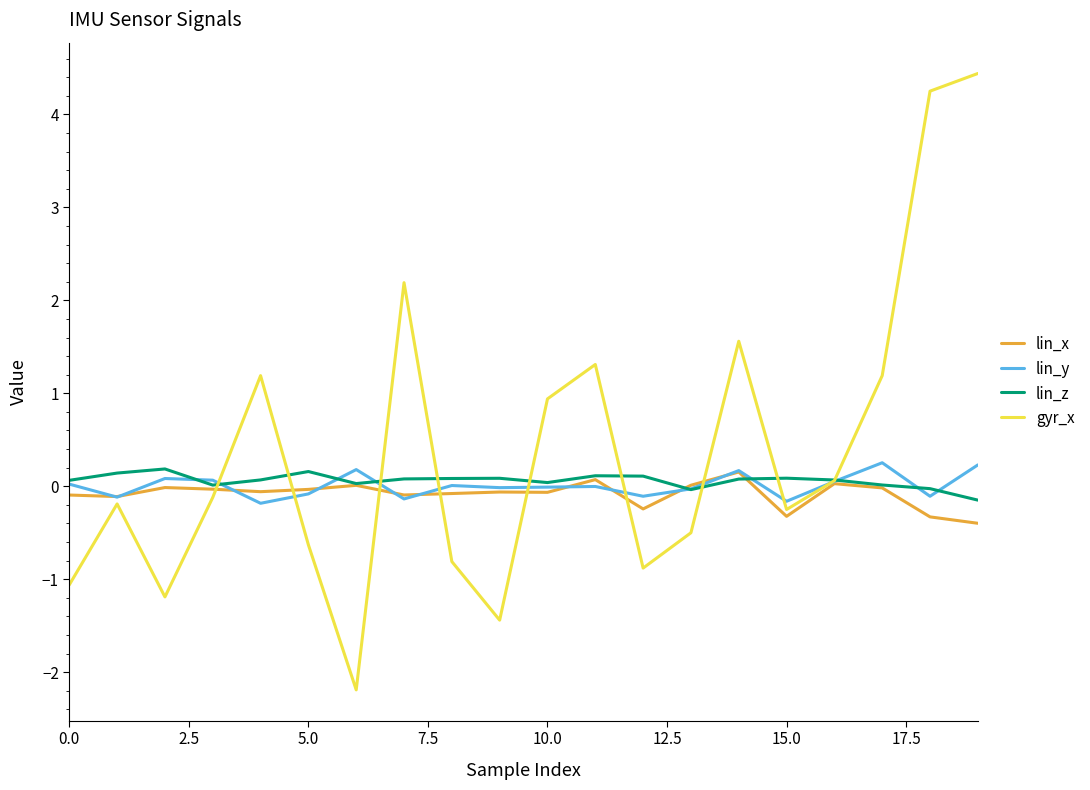

Which series has the largest range (max minus min)?

gyr_x